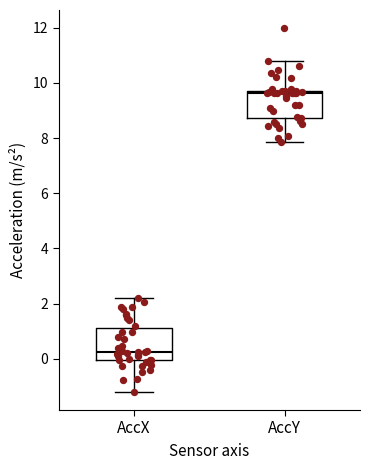

Reading left to right, transcribe this box plot: for each box, give where its median line is, the range the box spans, and where its two whiskers end, as read against the y-axis. The values are not printed on the chart, so give them approximately, as read against the axis.

AccX: median 0.2, box 0.0 to 1.2, whiskers -1.2 to 2.2
AccY: median 9.6, box 8.8 to 9.8, whiskers 7.8 to 10.8